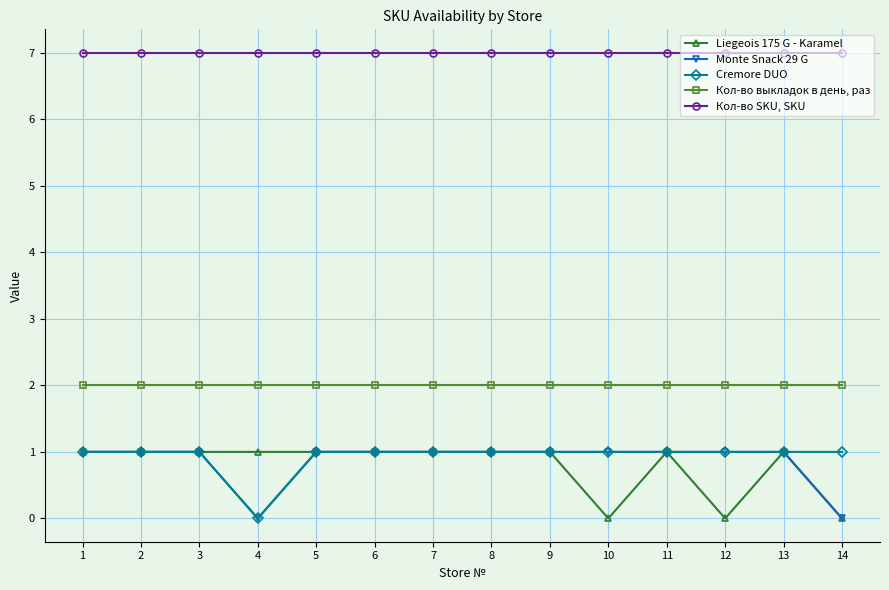

True or false: Liegeois 175 G - Karamel and Кол-во выкладок в день, раз intersect in this chart.

False